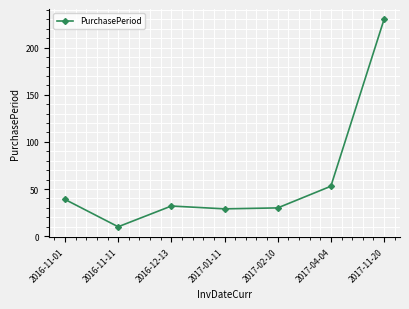

Where does the data first go above 32?

2016-11-01